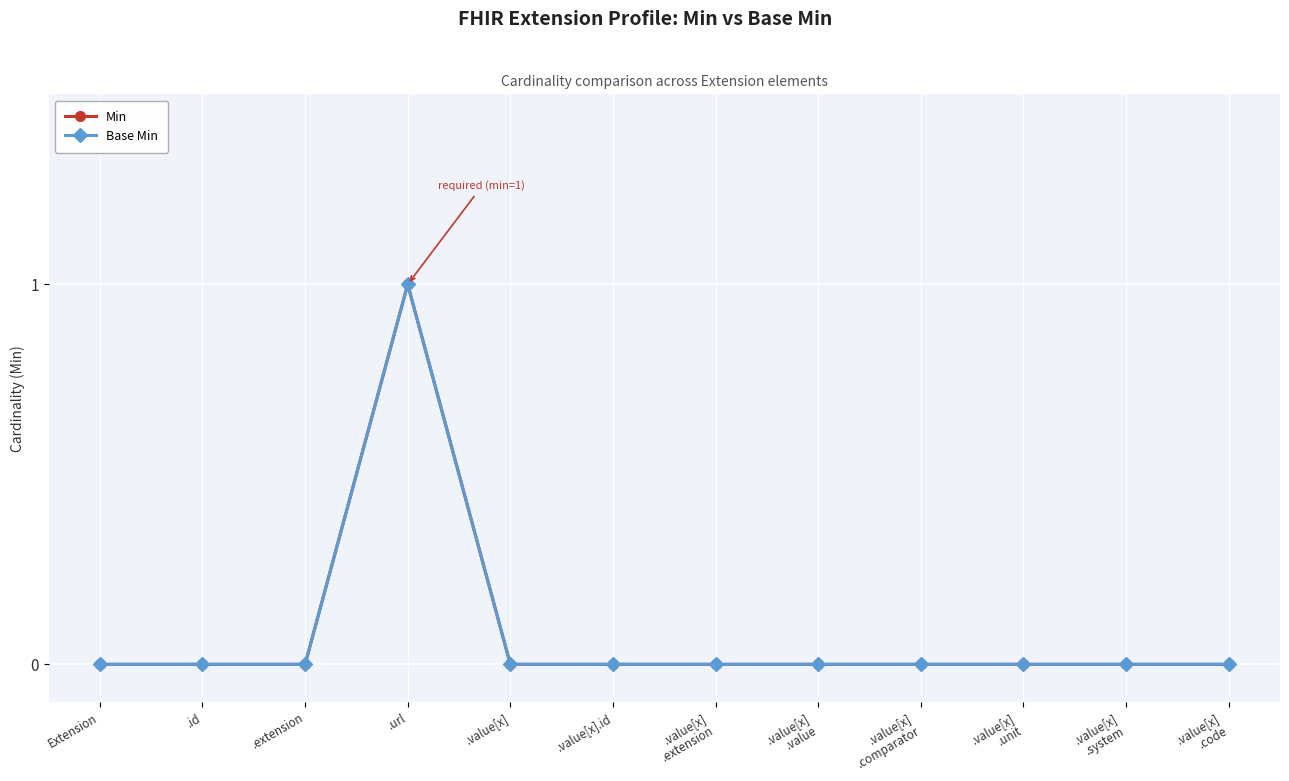

Which series has the largest range (max minus min)?

Min